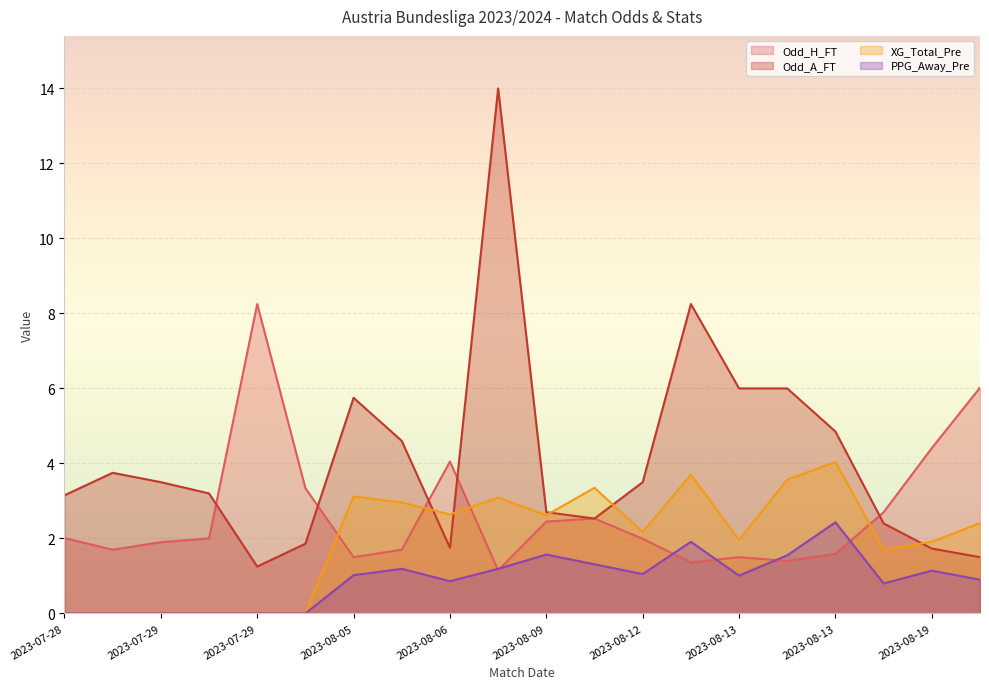

Reading left to right, list all the values displayed in this chart.

Odd_H_FT: 2.0	1.7	1.9	2.0	8.2	3.3	1.5	1.7	4.0	1.1	2.5	2.5	2.0	1.4	1.5	1.4	1.6	2.7	4.4	6.0
Odd_A_FT: 3.1	3.8	3.5	3.2	1.2	1.9	5.8	4.6	1.8	14.0	2.7	2.5	3.5	8.2	6.0	6.0	4.8	2.4	1.7	1.5
XG_Total_Pre: 0.0	0.0	0.0	0.0	0.0	0.0	3.1	3.0	2.6	3.1	2.6	3.4	2.2	3.7	2.0	3.6	4.0	1.7	1.9	2.4
PPG_Away_Pre: 0.0	0.0	0.0	0.0	0.0	0.0	1.0	1.2	0.9	1.2	1.6	1.3	1.1	1.9	1.0	1.6	2.4	0.8	1.1	0.9